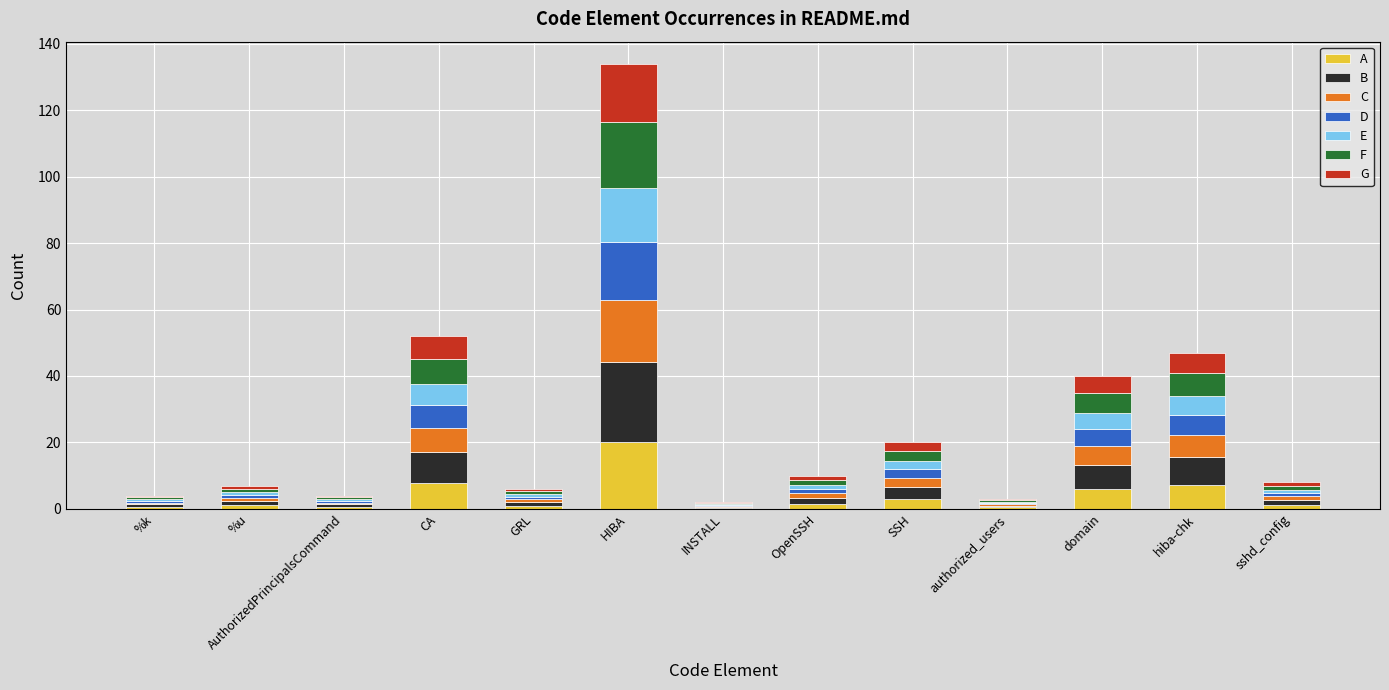

Which category has the highest value in the A series?

HIBA